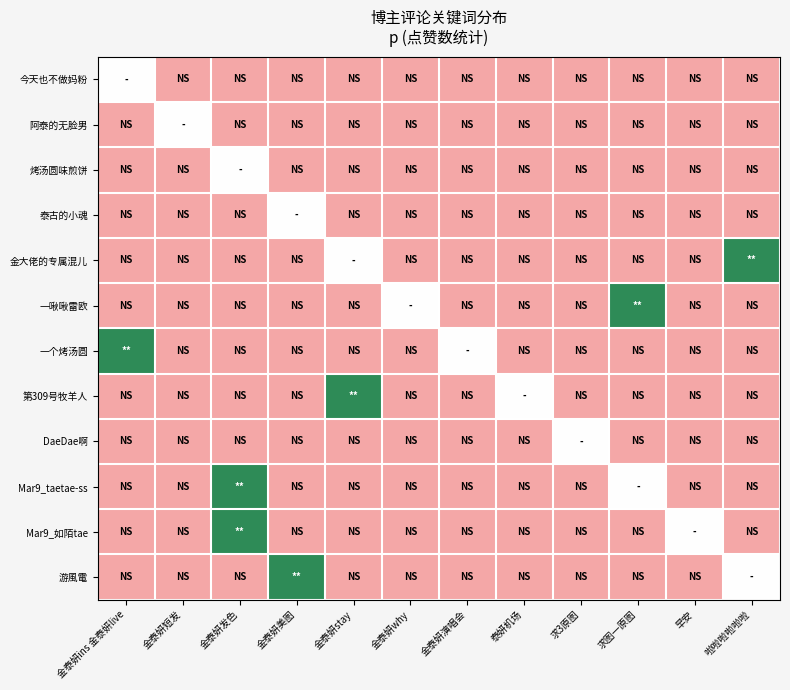

List the series in order of their peak value, lowest first.

今天也不做妈粉, 阿泰的无脸男, 烤汤圆味煎饼, 泰古的小魂, DaeDae啊, 金大佬的专属混儿, 一啾啾雷欧, 一个烤汤圆, 第309号牧羊人, Mar9_taetae-ss, Mar9_如陌tae, 游風電